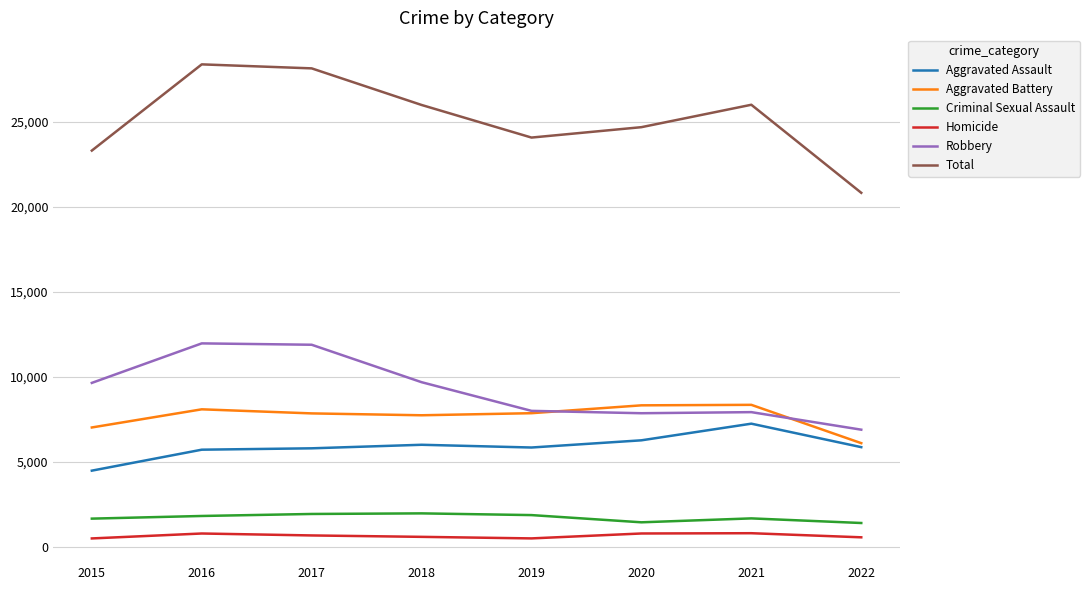

Rank the series by their maximum value, from lowest to highest.

Homicide, Criminal Sexual Assault, Aggravated Assault, Aggravated Battery, Robbery, Total